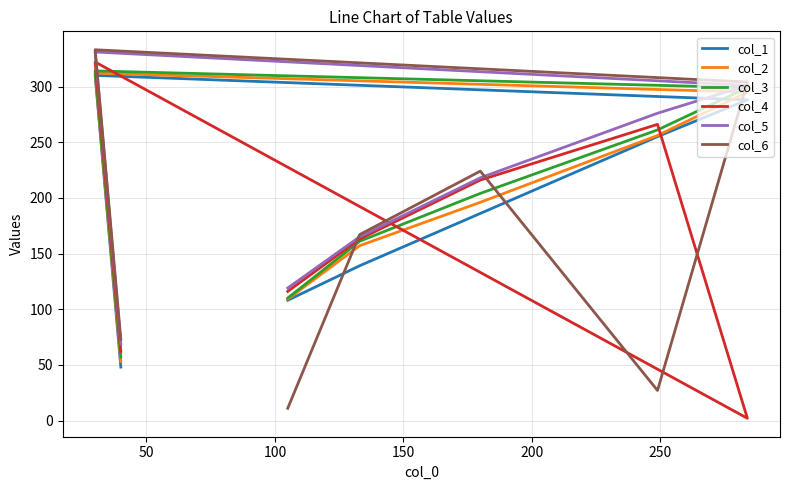

Rank the series by their maximum value, from lowest to highest.

col_1, col_2, col_3, col_4, col_5, col_6